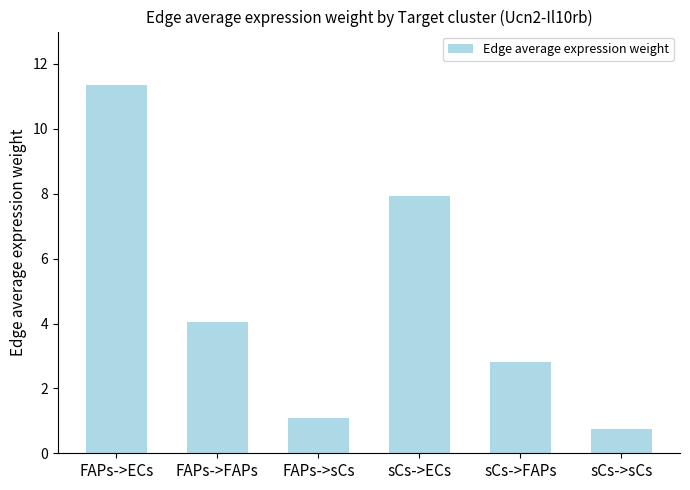

Reading left to right, what are all the values shown in this chart?

FAPs->ECs=11.4	FAPs->FAPs=4.0	FAPs->sCs=1.1	sCs->ECs=7.9	sCs->FAPs=2.8	sCs->sCs=0.8